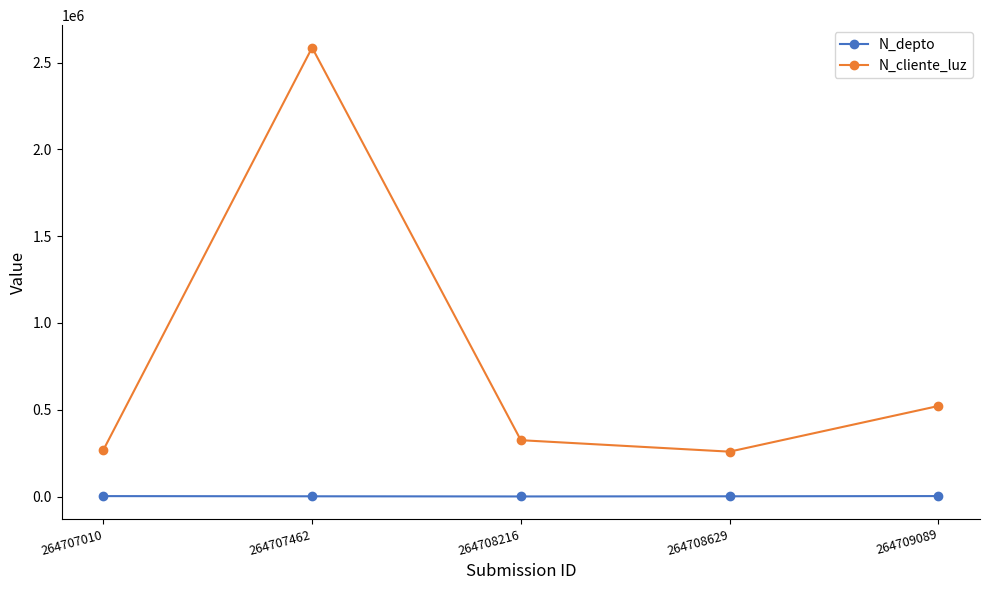

What is the difference between the second highest and second lowest values in the N_cliente_luz series?

252832